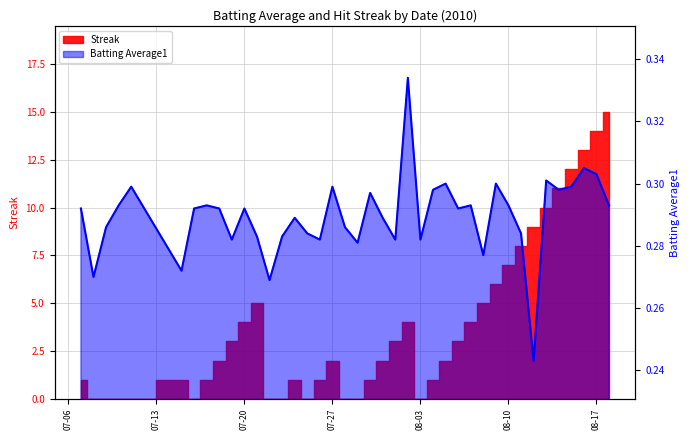

Reading right to left, list all the values displayed in this chart.

0.3	0.3	0.3	0.3	0.3	0.3	0.2	0.3	0.3	0.3	0.3	0.3	0.3	0.3	0.3	0.3	0.3	0.3	0.3	0.3	0.3	0.3	0.3	0.3	0.3	0.3	0.3	0.3	0.3	0.3	0.3	0.3	0.3	0.3	0.3	0.3	0.3	0.3	0.3	0.3